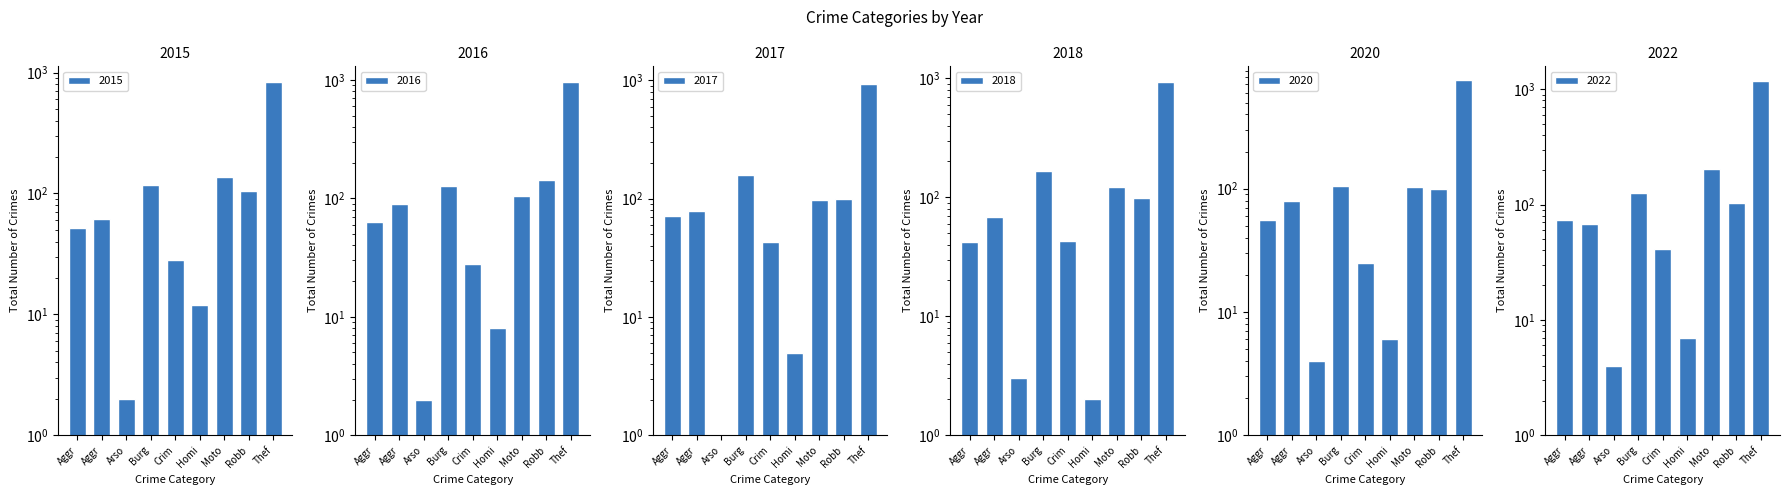

At which label does 2015 reach its minimum?

Arso